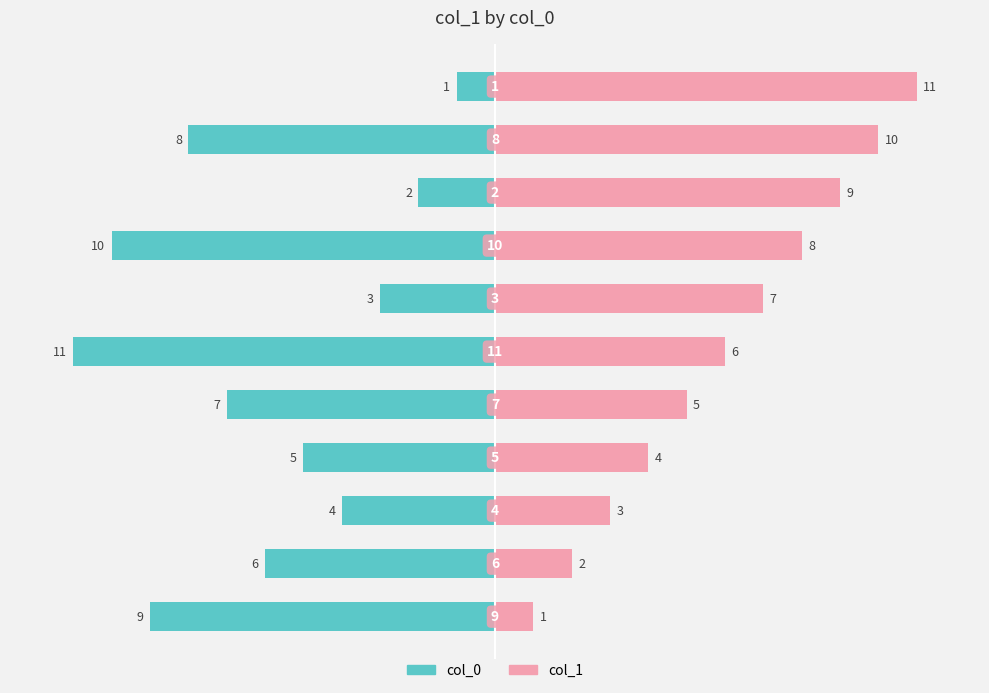

What are all the series names shown in the legend?

col_0, col_1